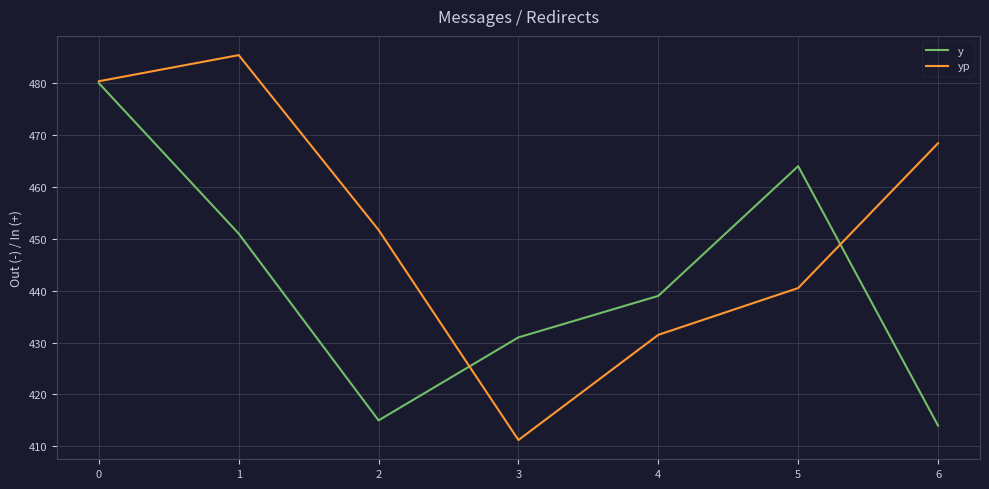

Read the yp value at 3.

411.2